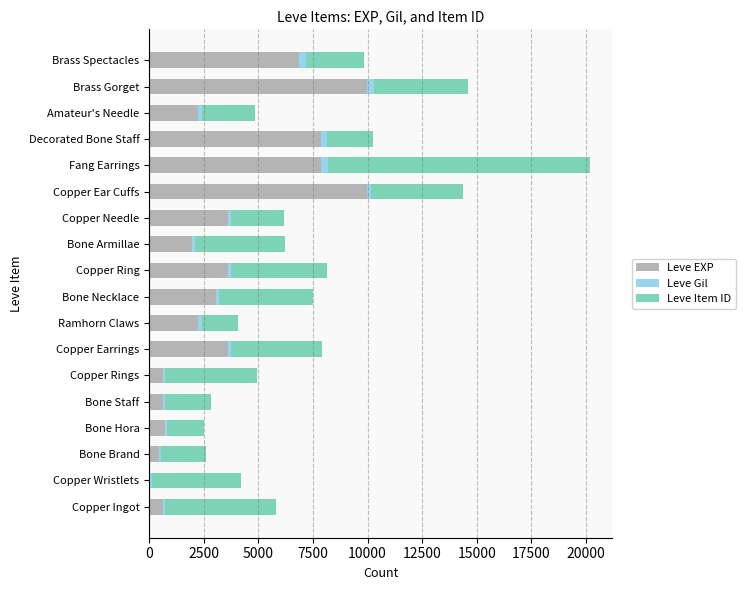

How many categories are shown in the chart?

18